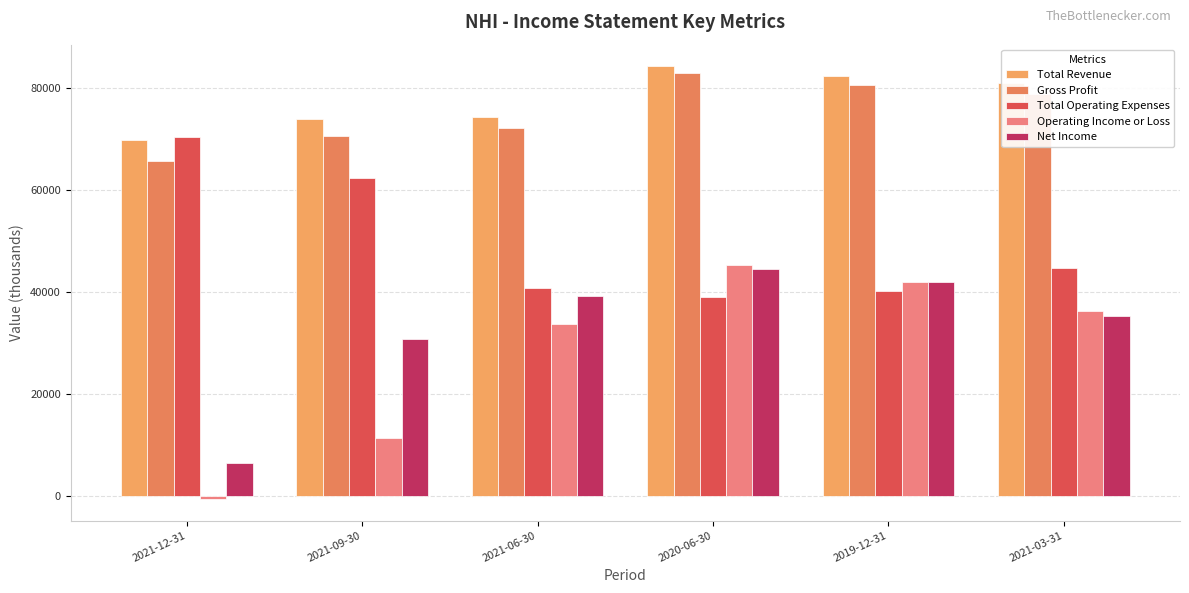

How many categories are shown in the chart?

6